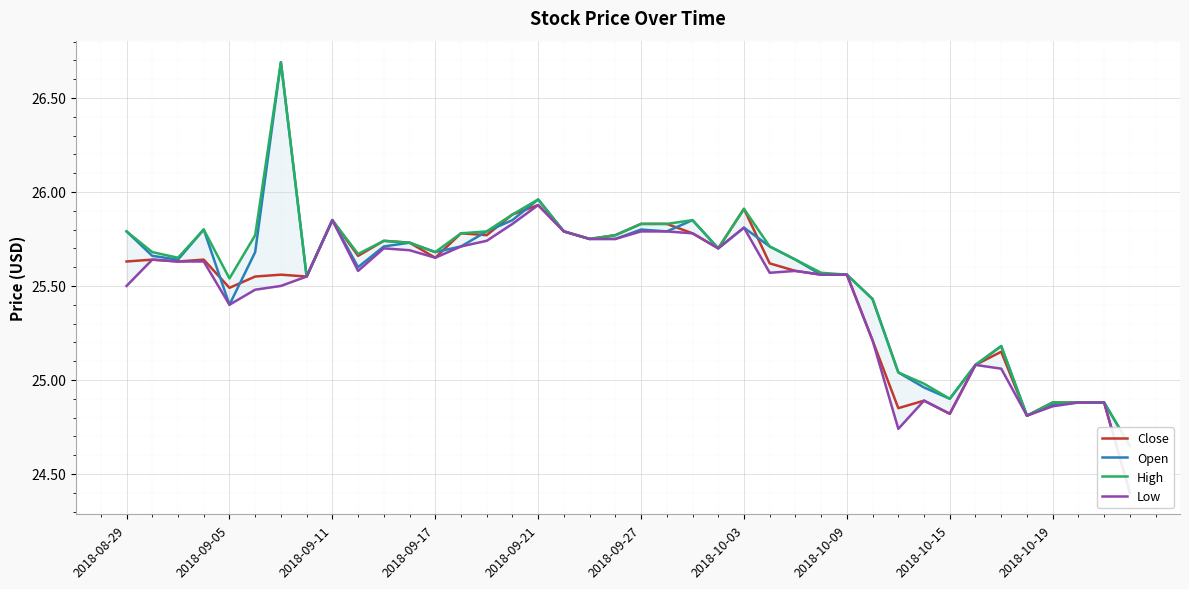

What are all the series names shown in the legend?

Close, Open, High, Low